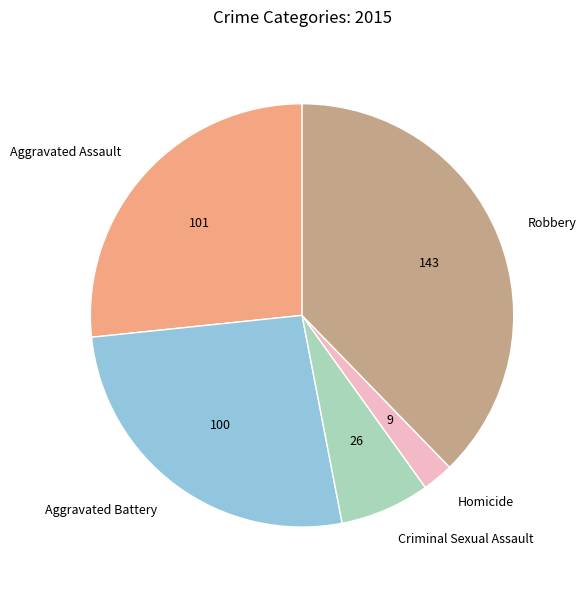

Which slice is the largest?

Robbery